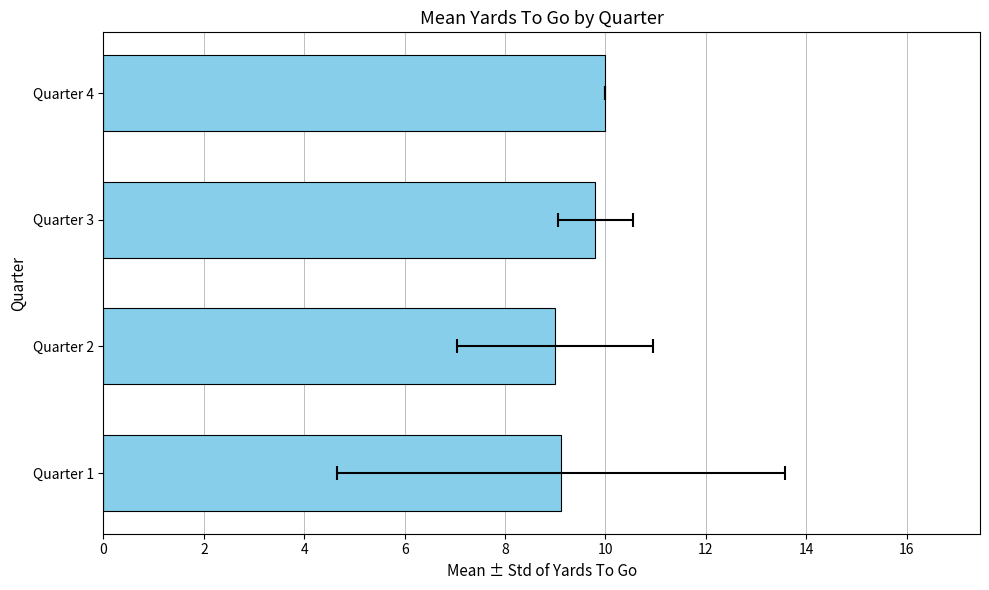

What is the greatest value displayed?

10.0